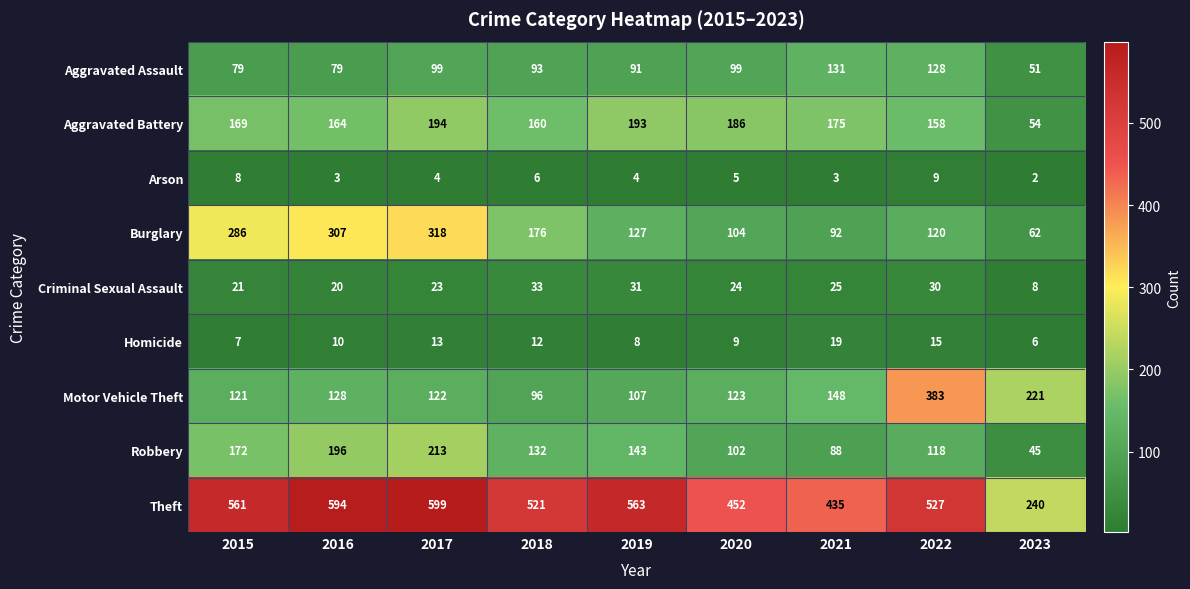

How many data points in Criminal Sexual Assault are less than 24?

4